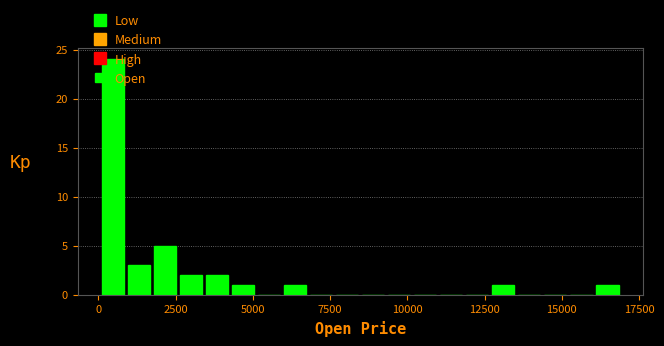

Around what value on the x-axis is the tallest bar? Give the approximate position of its centre, as read against the axis.

500